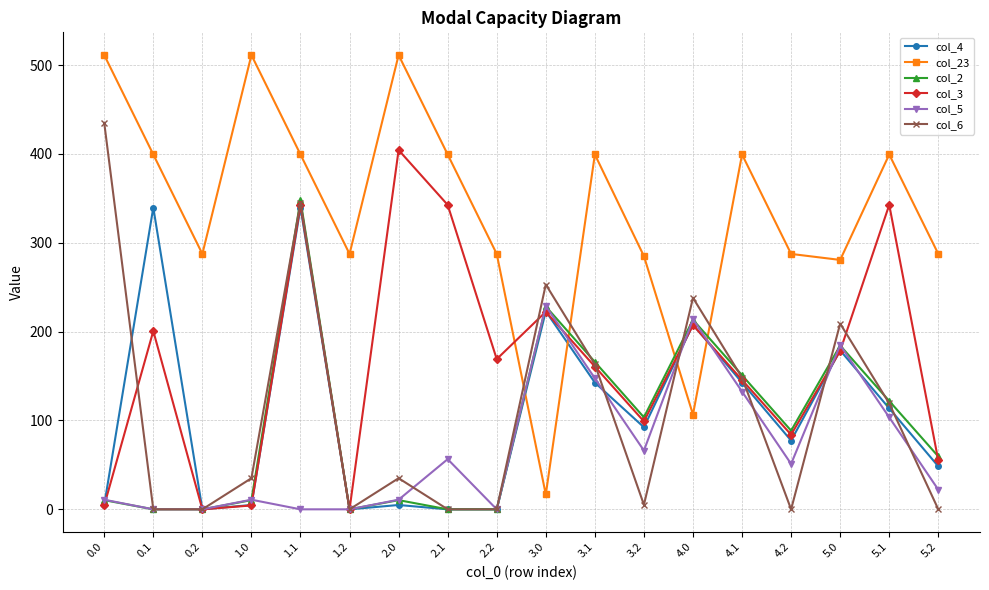

Where is the first local minimum for col_23?

0.2